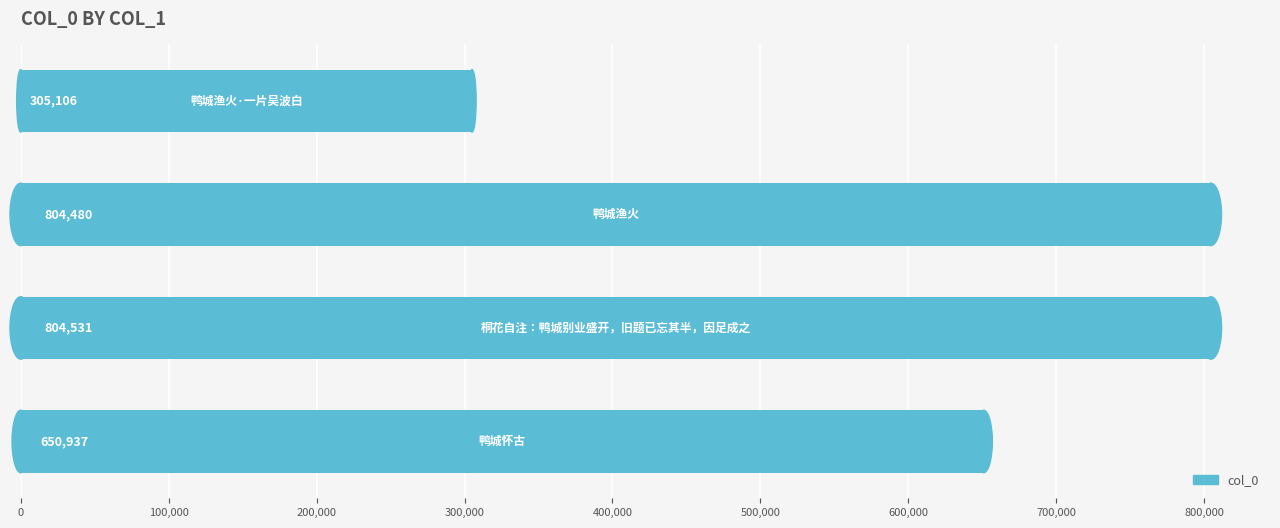

What is the difference between the maximum and second lowest values?

153594